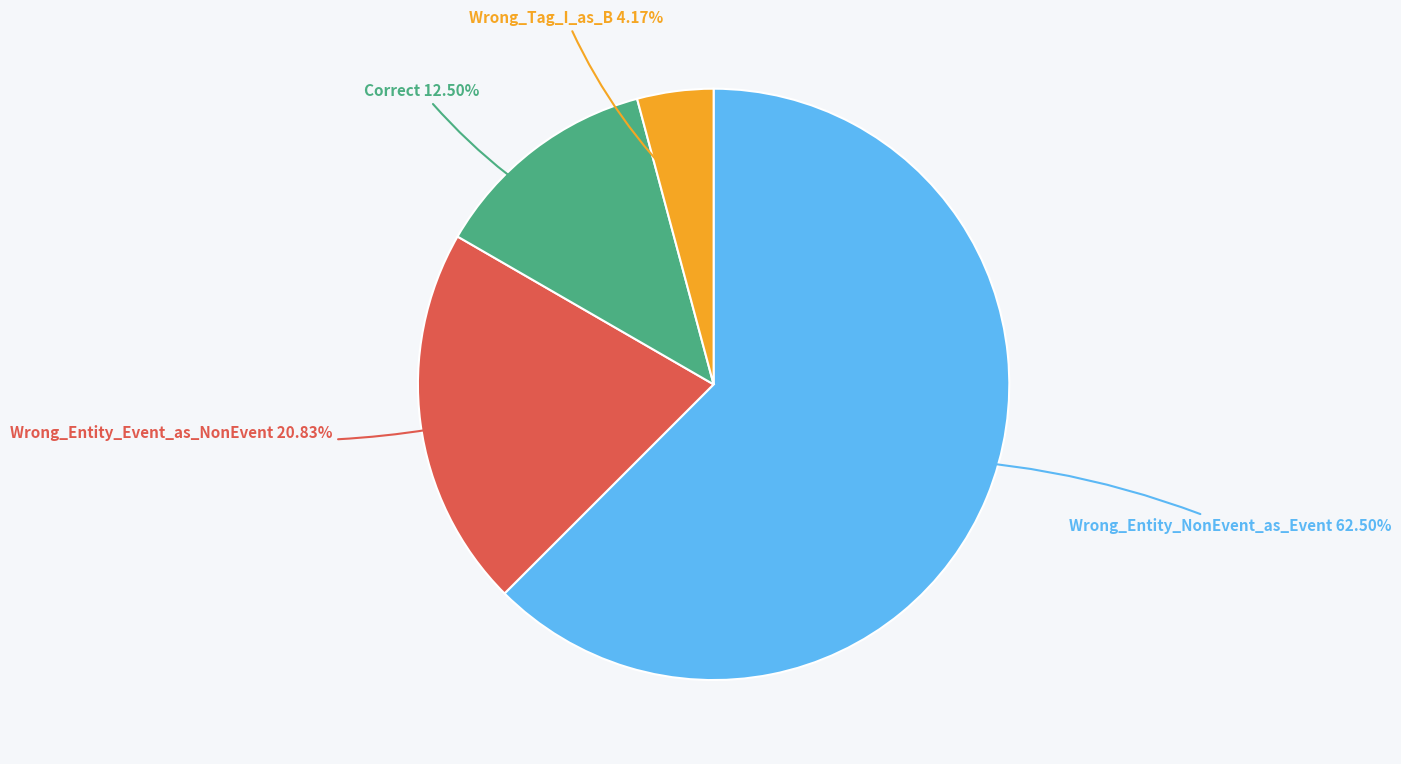

Is there a majority slice in this chart?

Yes